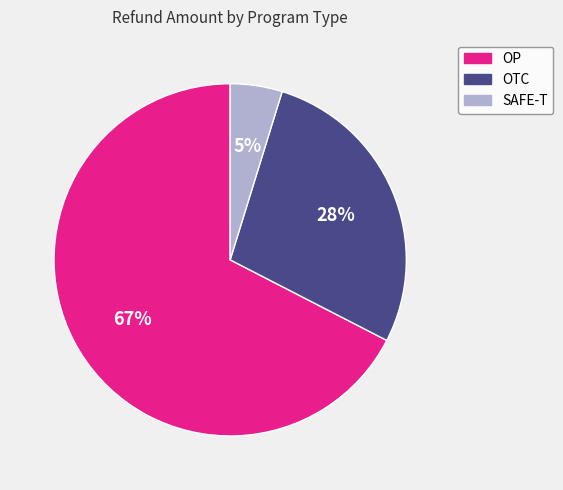

What percentage is the SAFE-T slice, to the nearest percent?

5%